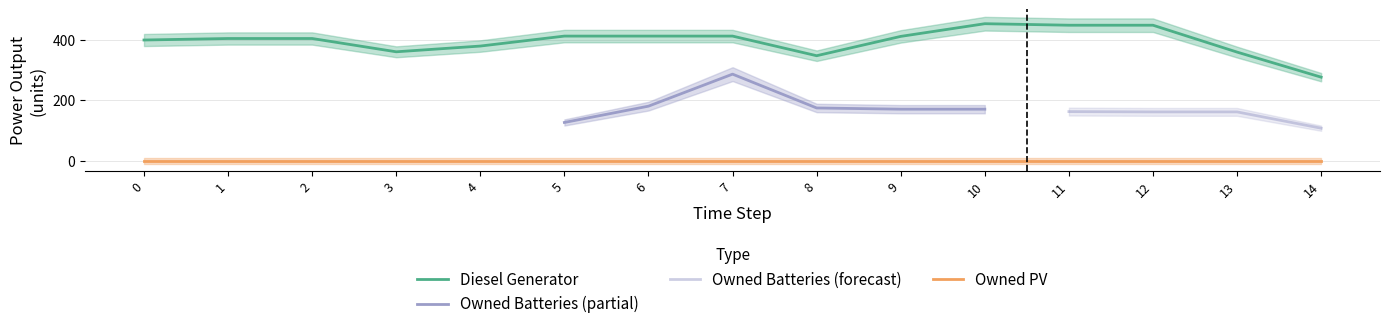

The value of Diesel Generator at 8 is 560.3. True or false?

False